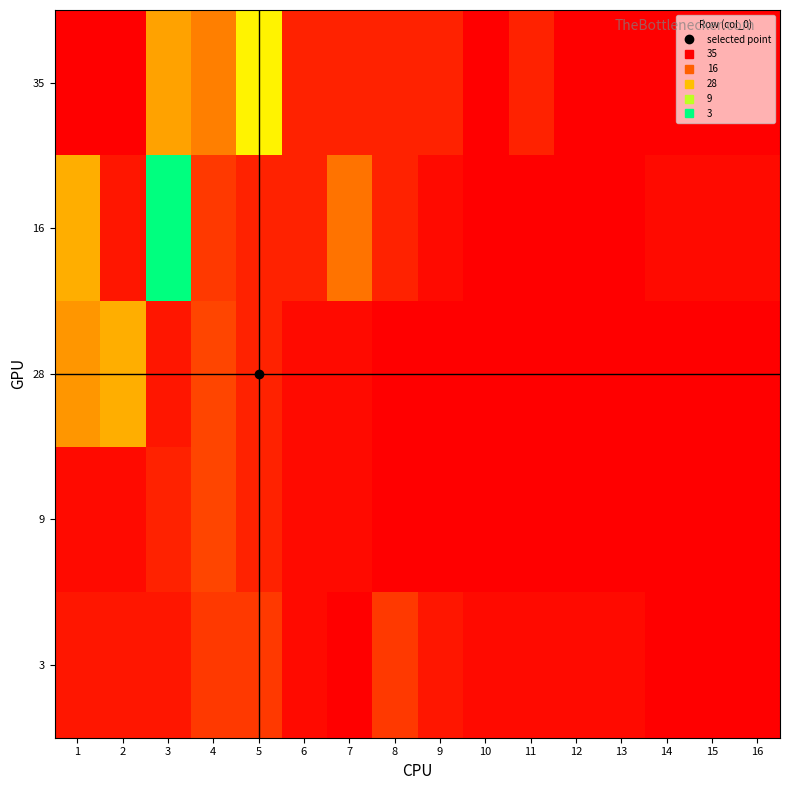

Which series has the largest range (max minus min)?

16